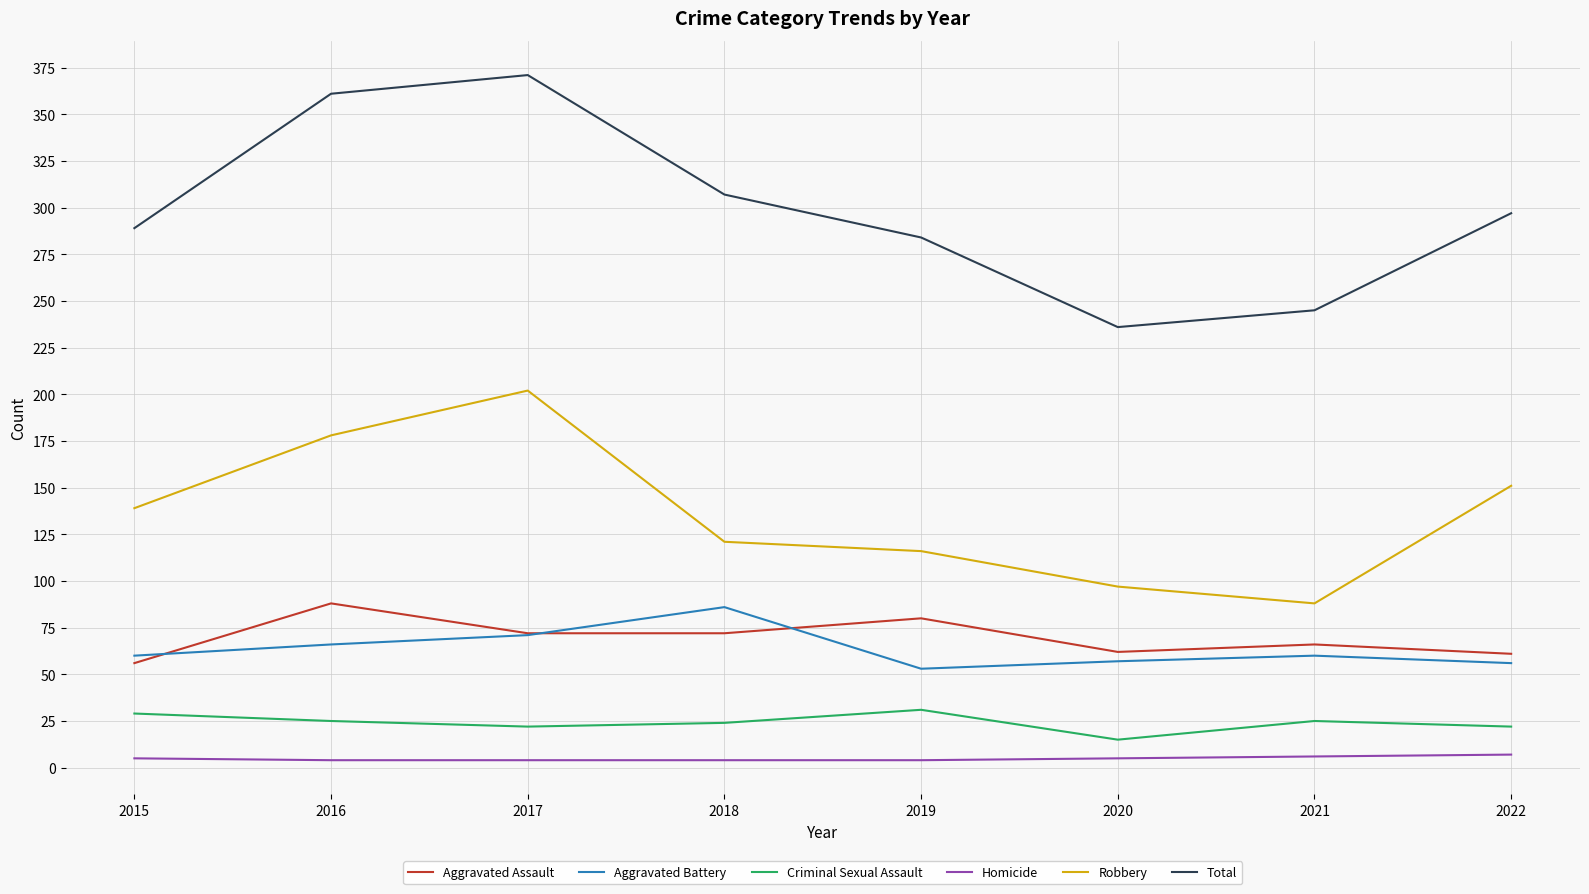

True or false: Aggravated Assault and Robbery intersect in this chart.

False